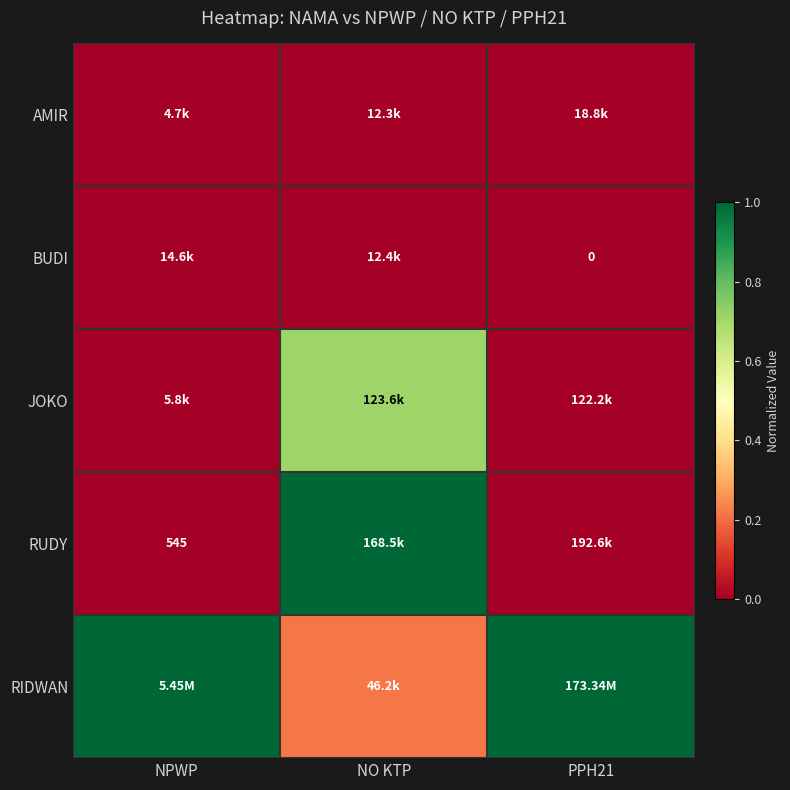

The value of JOKO at PPH21 is 0.0. True or false?

False